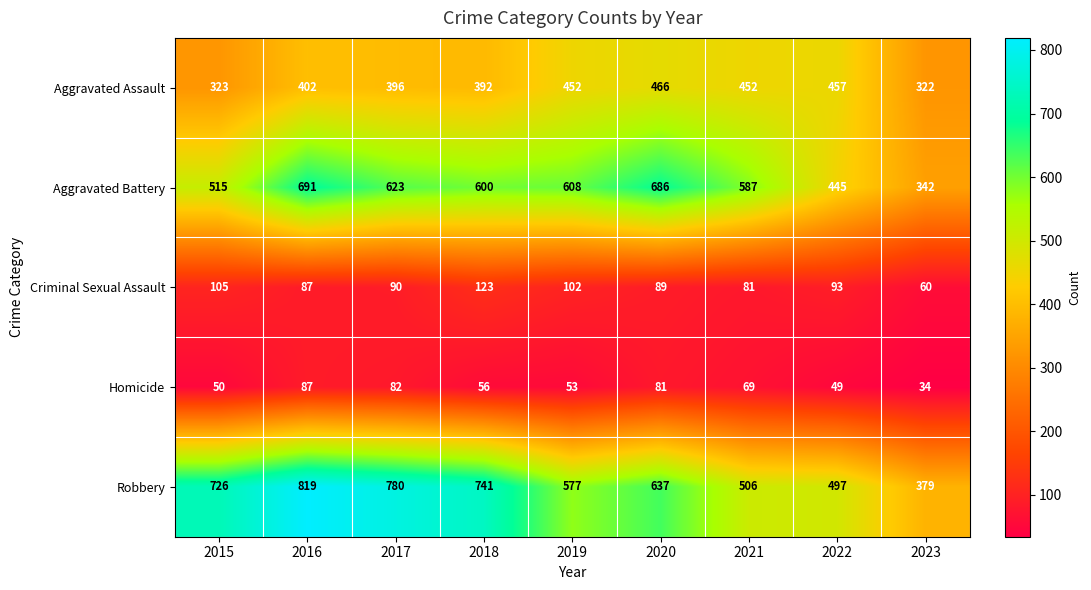

What is the difference between the second highest and minimum values in the Aggravated Battery series?

344